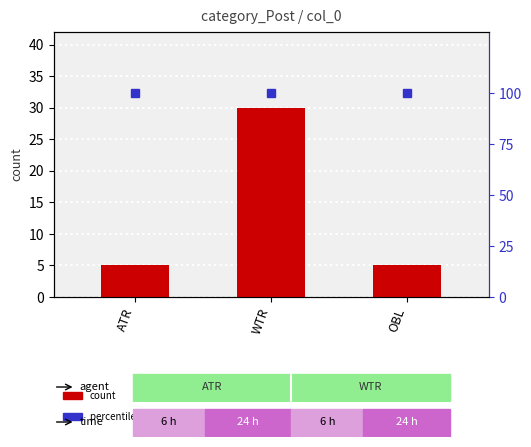

At which category is the sum across all series the highest?

WTR